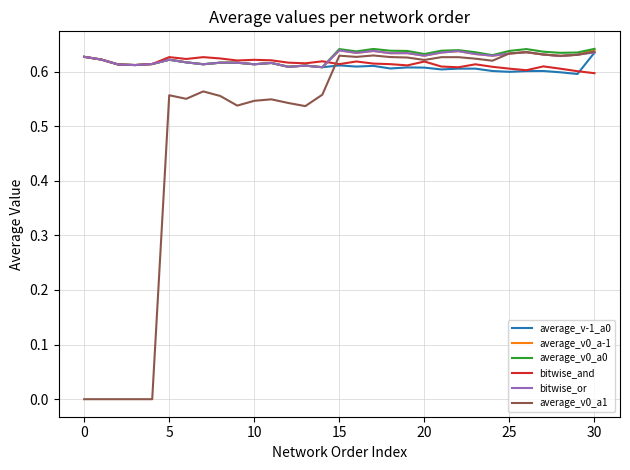

Which series has the widest spread of values?

average_v0_a1